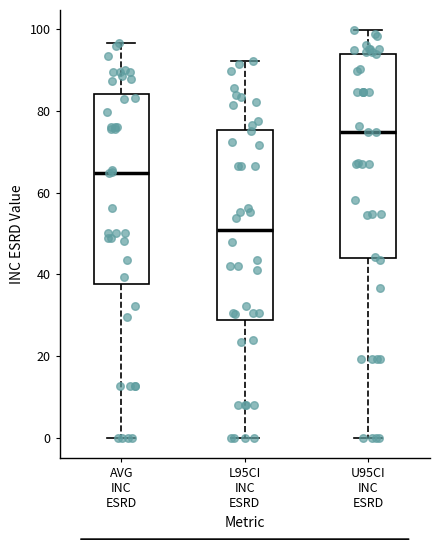

Which box is the tallest, from its lower edge to its upper edge?

U95CI INC ESRD